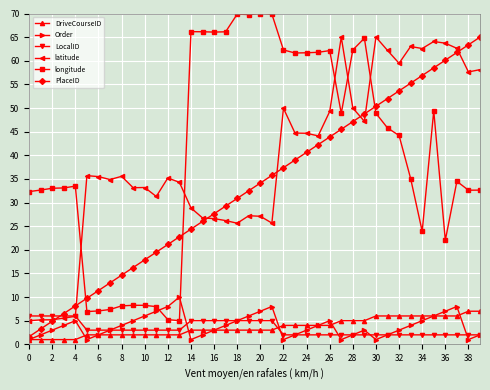

How many lines are shown in the chart?

6